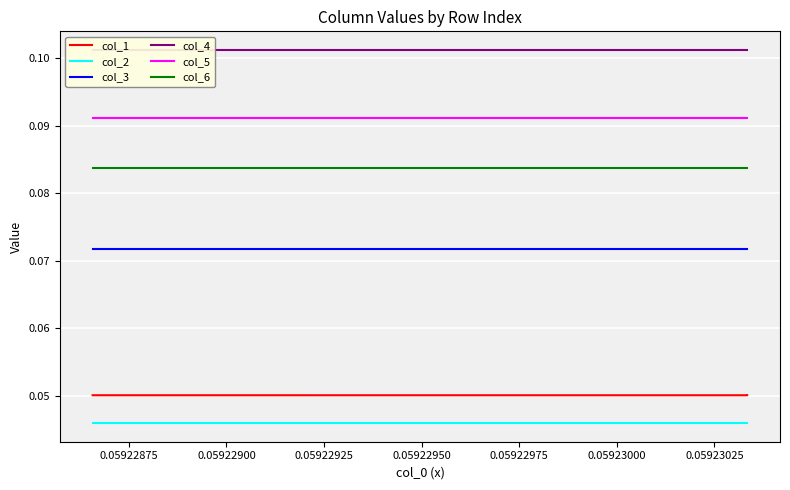

What is the value of the col_5 point at the 10th from the left?

0.1